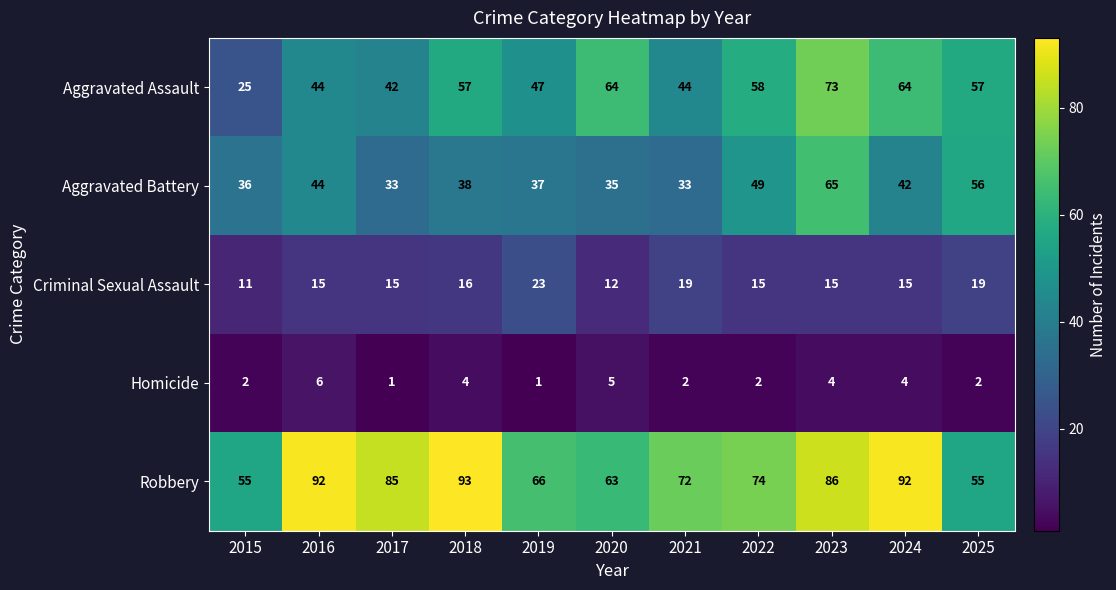

Read the Aggravated Assault value at 2019.

47